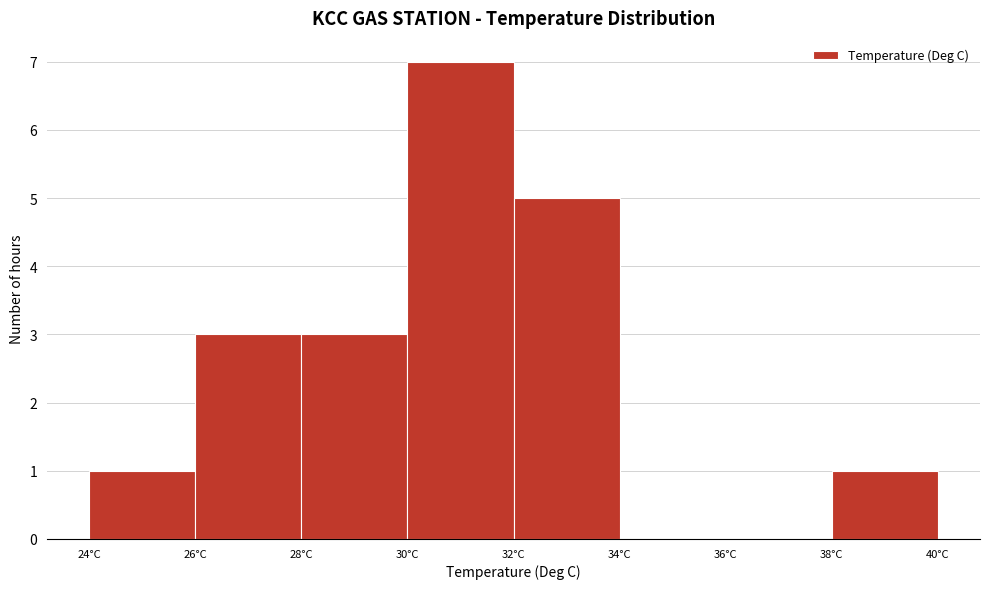

What is the height of the bar covering 30 to 32 on the x-axis? The values are not printed on the chart, so give them approximately, as read against the axis.

7